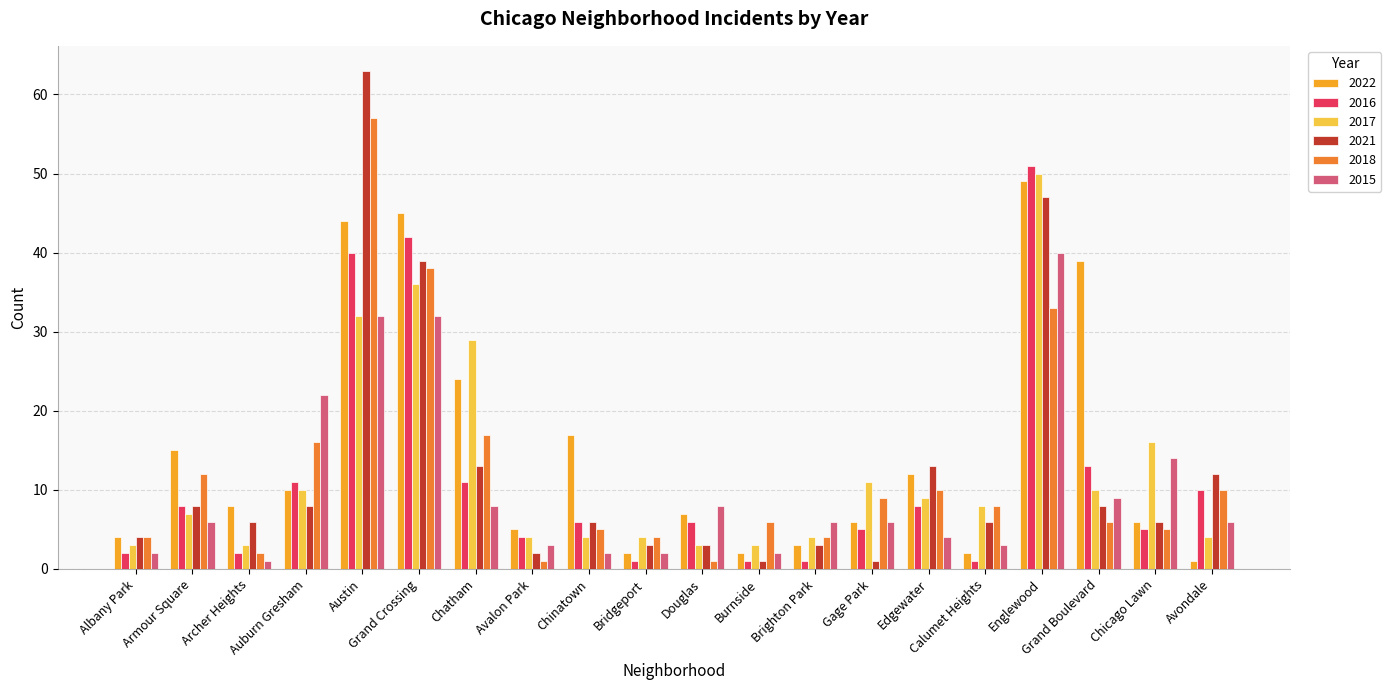

At which label does 2015 reach its minimum?

Archer Heights